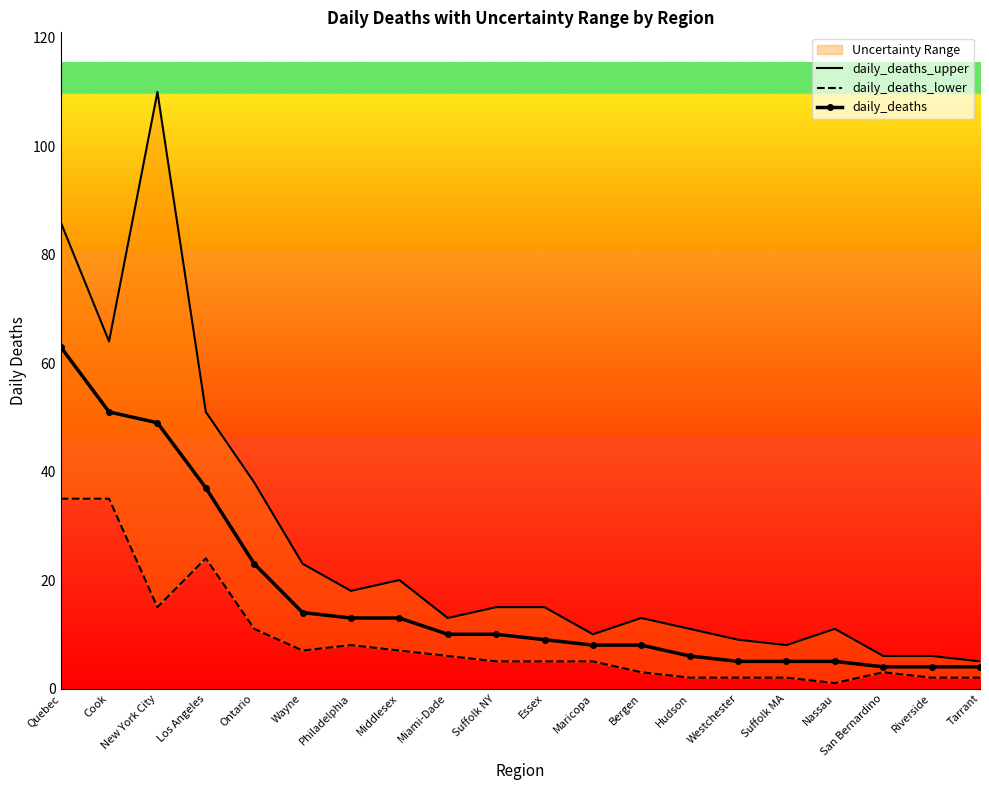

What is the smallest value displayed?

1